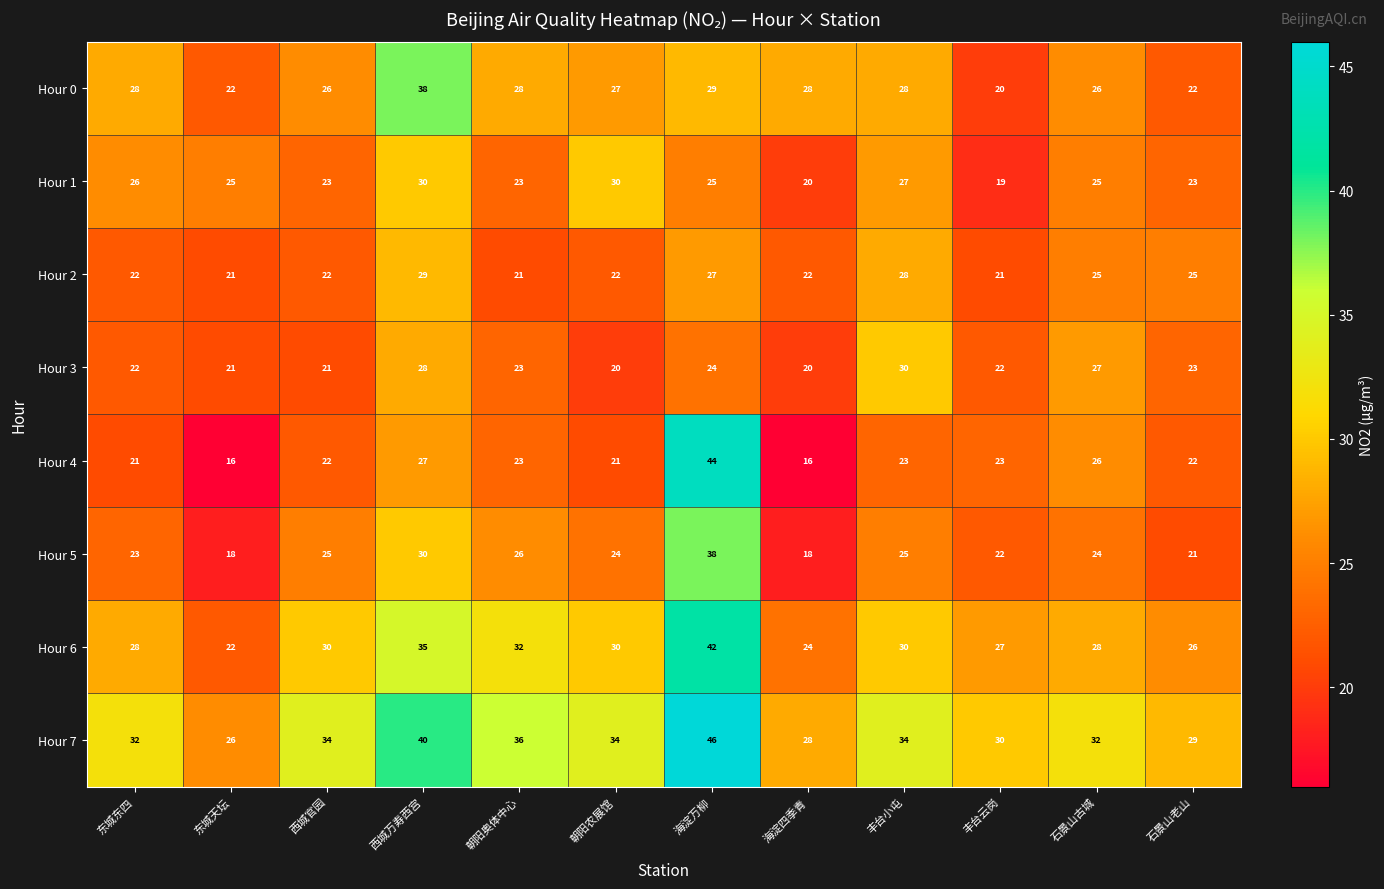

True or false: Hour 6 has a value of 42 at 海淀万柳.

True